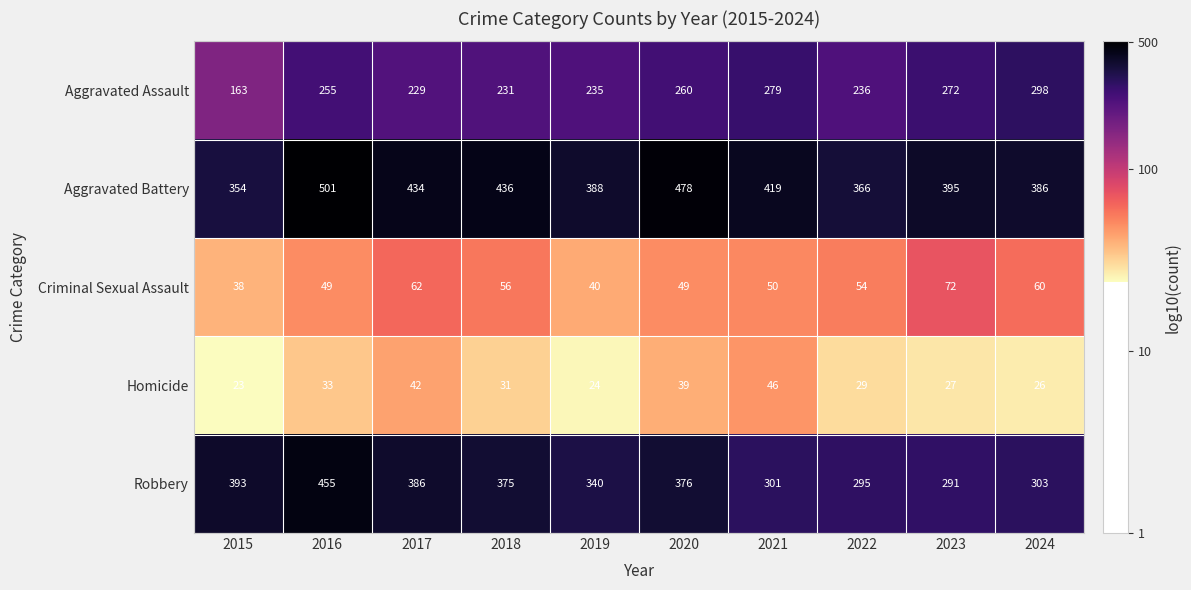

What is the difference between the Robbery values at 2022 and 2016?

160